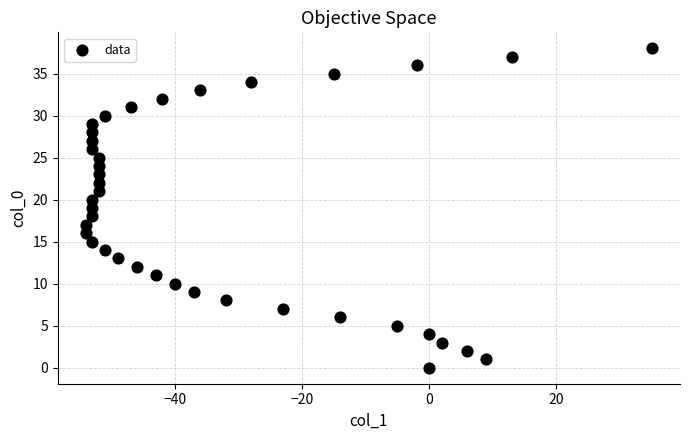

What is the range of X values (max minus min)?

89